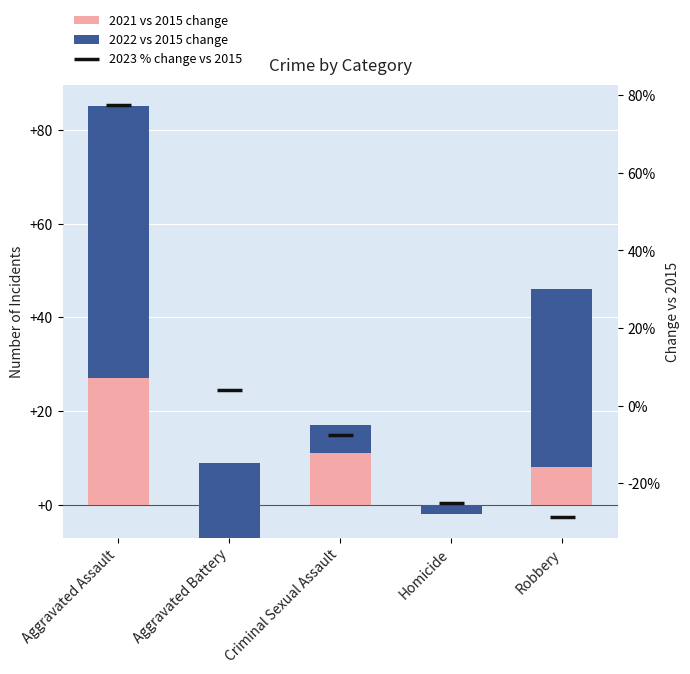

What are all the series names shown in the legend?

2021 vs 2015 change, 2022 vs 2015 change, 2023 % change vs 2015